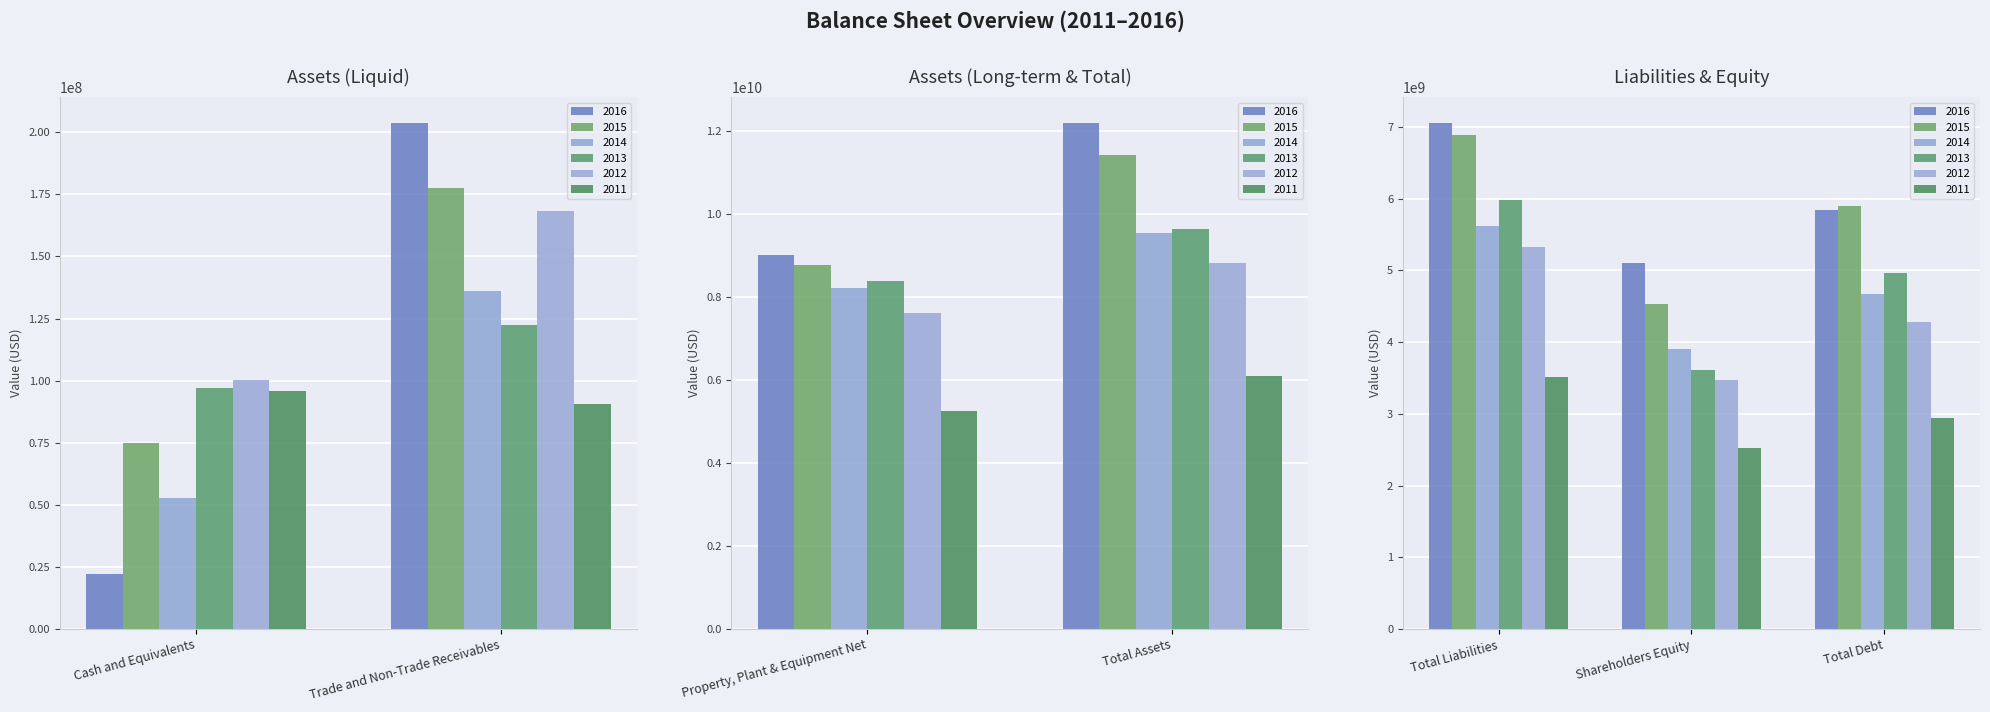

What value does the 2013 series have at Total Assets?

9626830000